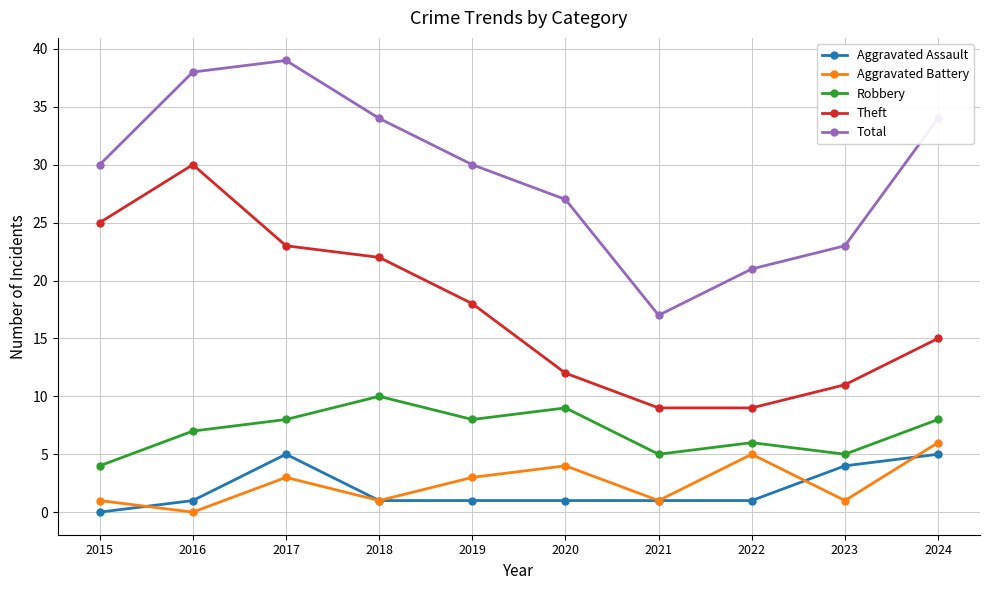

Reading left to right, transcribe all the data shown in this chart.

Aggravated Assault: 2015=0	2016=1	2017=5	2018=1	2019=1	2020=1	2021=1	2022=1	2023=4	2024=5
Aggravated Battery: 2015=1	2016=0	2017=3	2018=1	2019=3	2020=4	2021=1	2022=5	2023=1	2024=6
Robbery: 2015=4	2016=7	2017=8	2018=10	2019=8	2020=9	2021=5	2022=6	2023=5	2024=8
Theft: 2015=25	2016=30	2017=23	2018=22	2019=18	2020=12	2021=9	2022=9	2023=11	2024=15
Total: 2015=30	2016=38	2017=39	2018=34	2019=30	2020=27	2021=17	2022=21	2023=23	2024=34